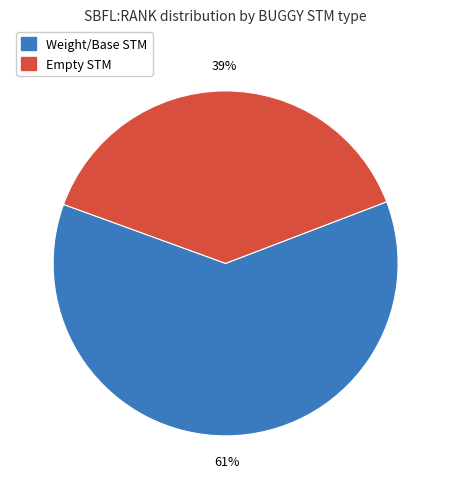

To the nearest percent, what is the average slice percentage?

50%